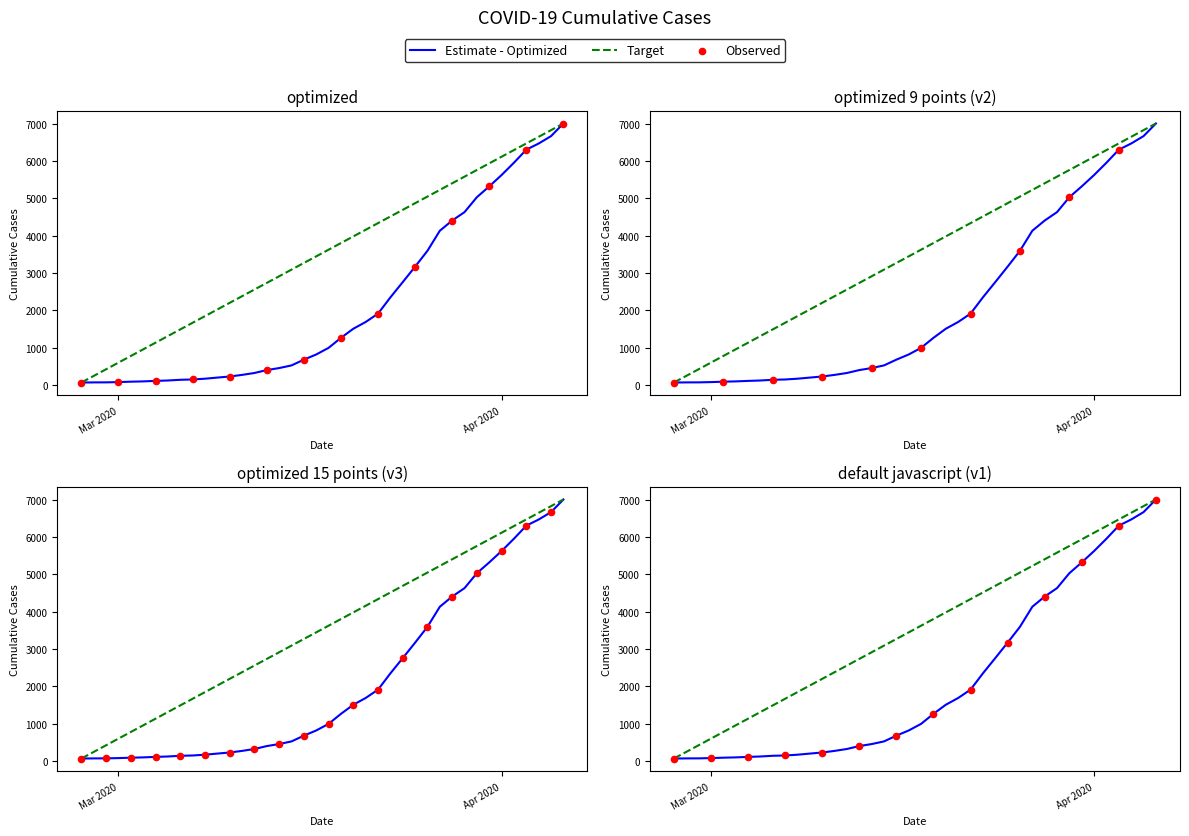

What is the change in value from 2020-03-02 to 2020-03-14?

+365